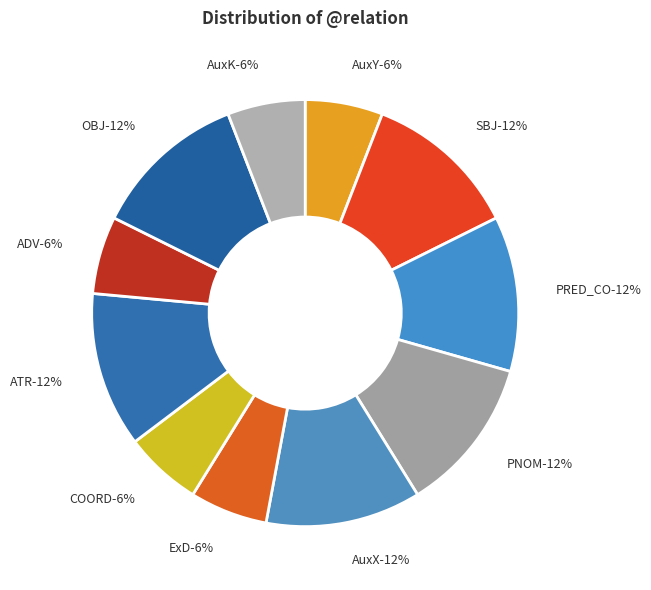

What is the total percentage of COORD and AuxK?

11.8%